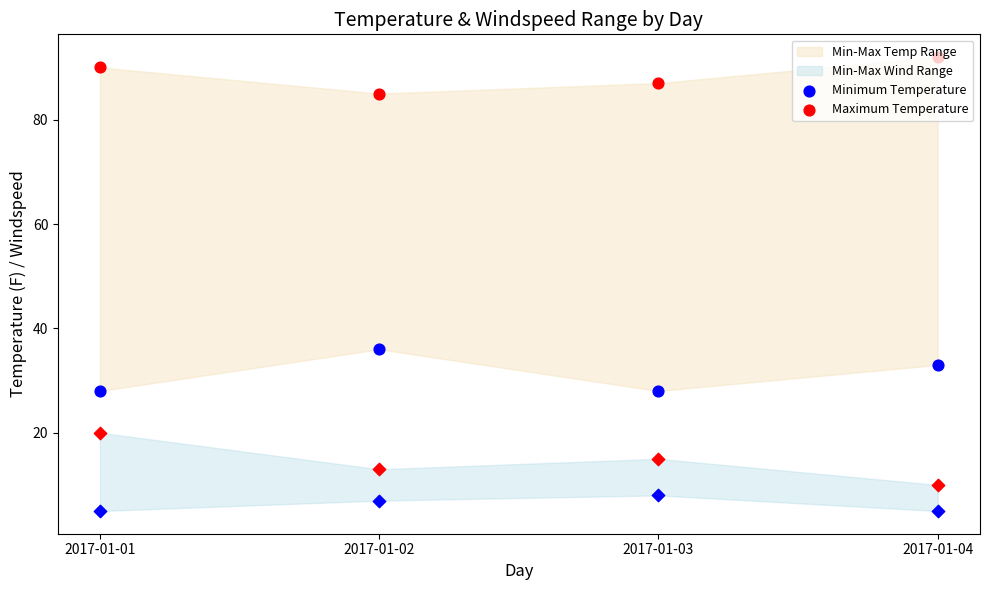

Is the value of Minimum Temperature at 2017-01-04 greater than the value of Maximum Temperature at 2017-01-02?

No